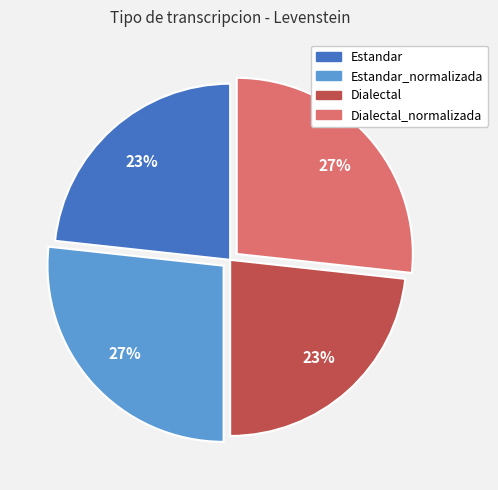

Count the number of slices in the pie.

4